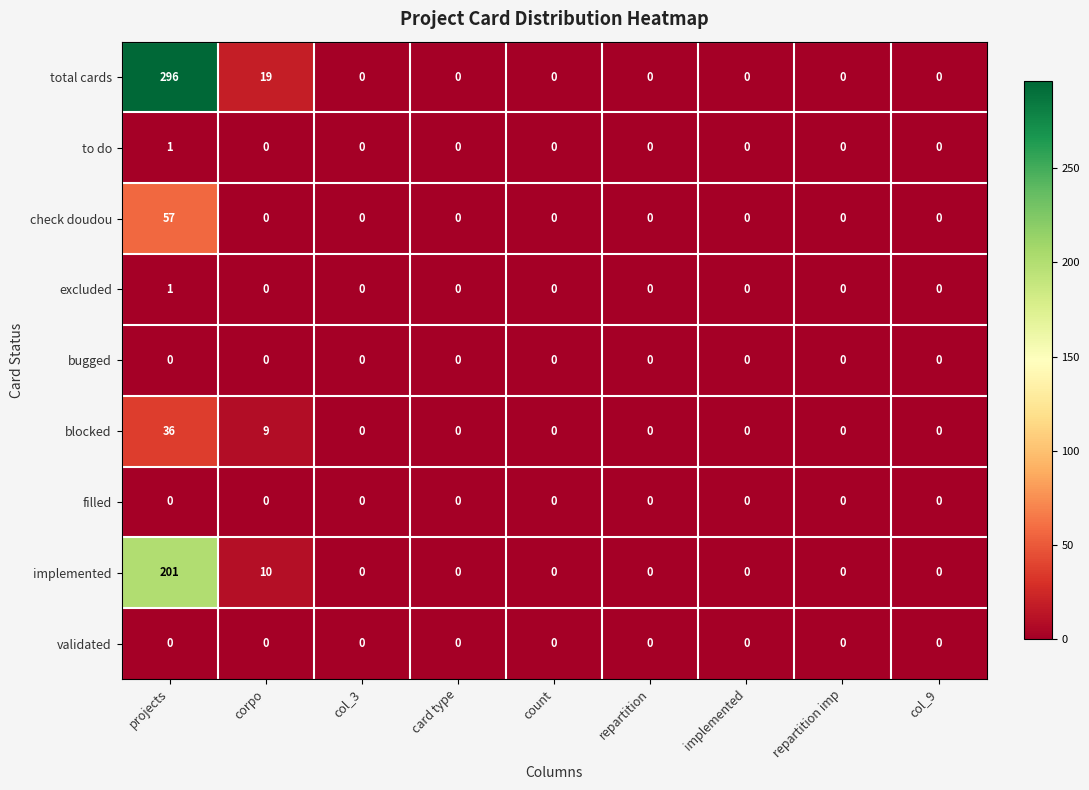

What is the sum of all total cards values?

315